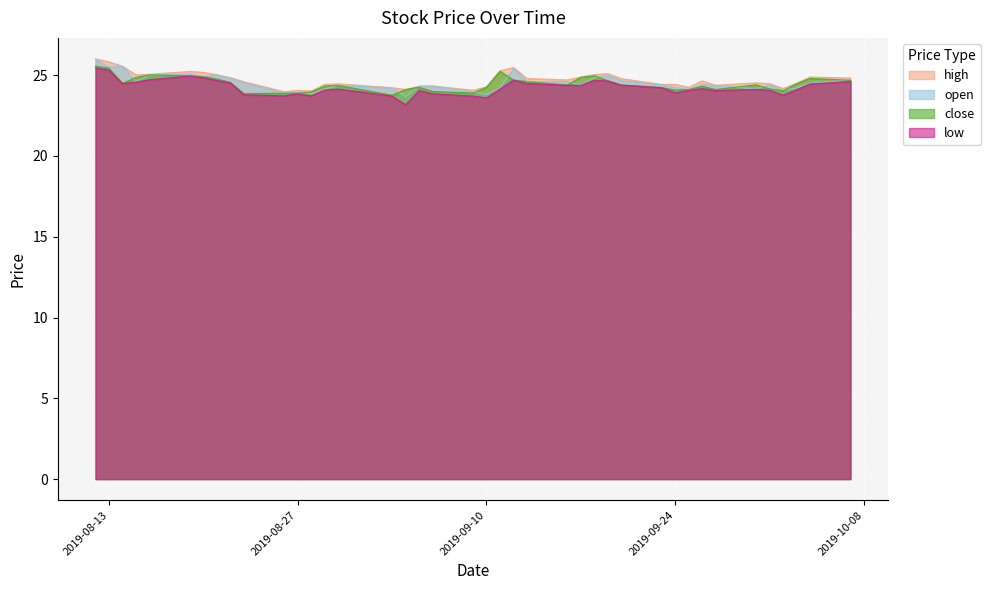

Which series changed the most between 2019-09-17 and 2019-10-01?

close